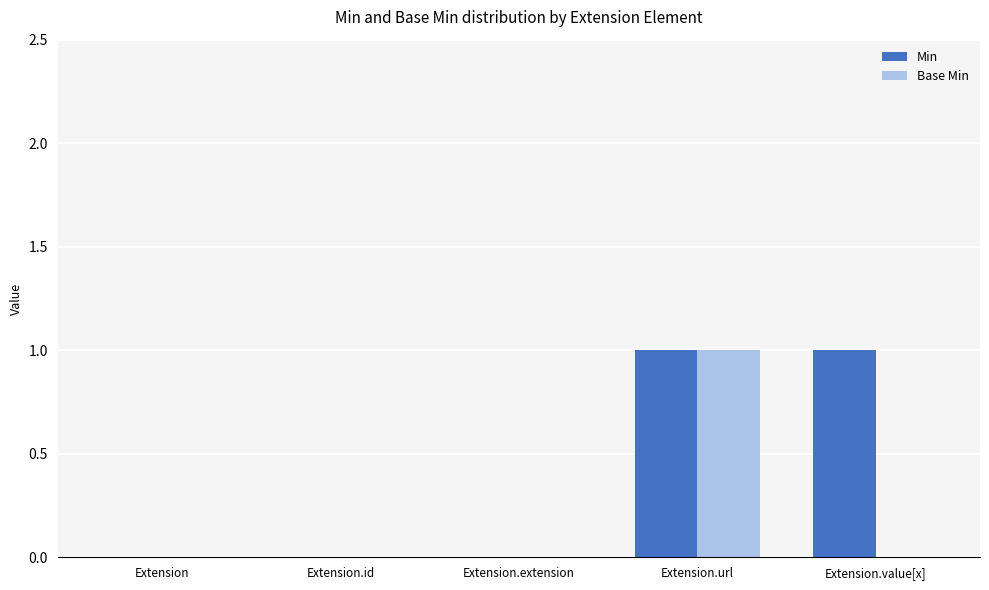

Reading left to right, list all the values displayed in this chart.

Min: Extension=0	Extension.id=0	Extension.extension=0	Extension.url=1	Extension.value[x]=1
Base Min: Extension=0	Extension.id=0	Extension.extension=0	Extension.url=1	Extension.value[x]=0